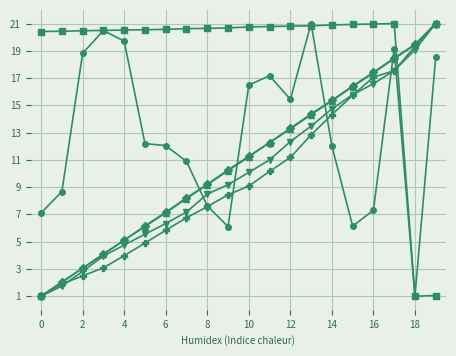

What is the minimum value shown in the chart?

1.0